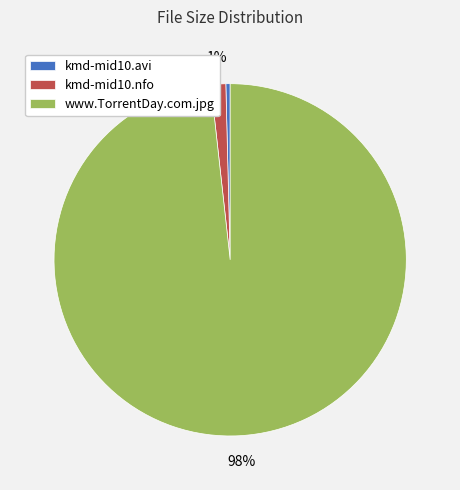

True or false: kmd-mid10.avi accounts for 11% of the total.

False